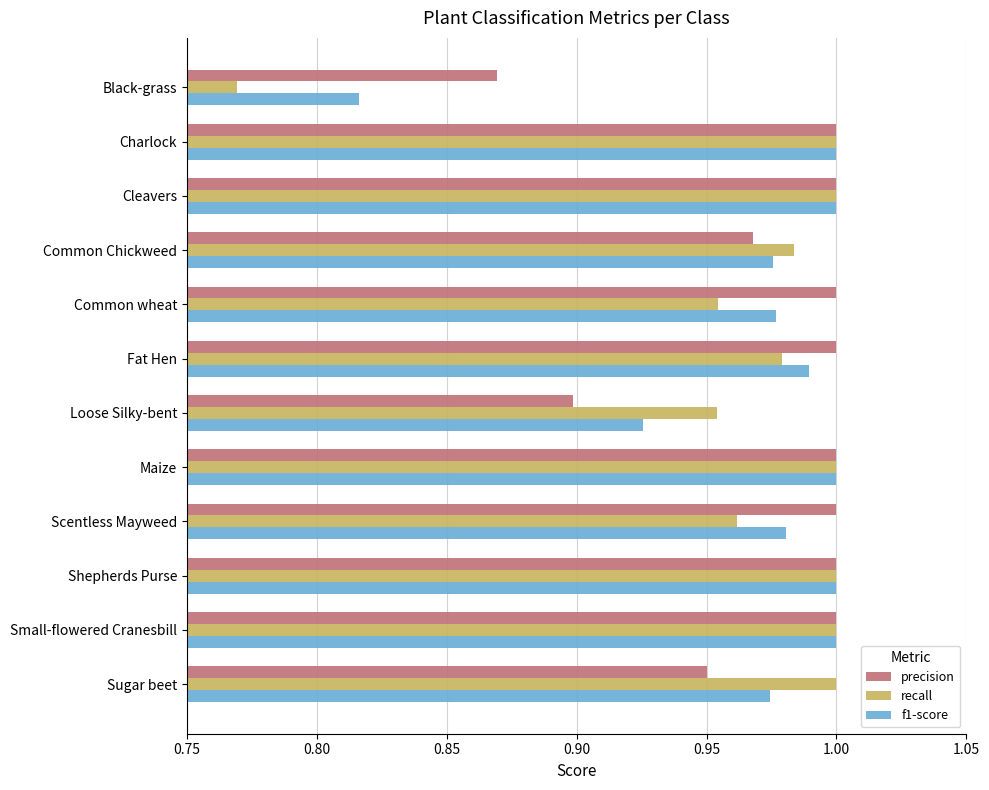

How many series are shown in this chart?

3